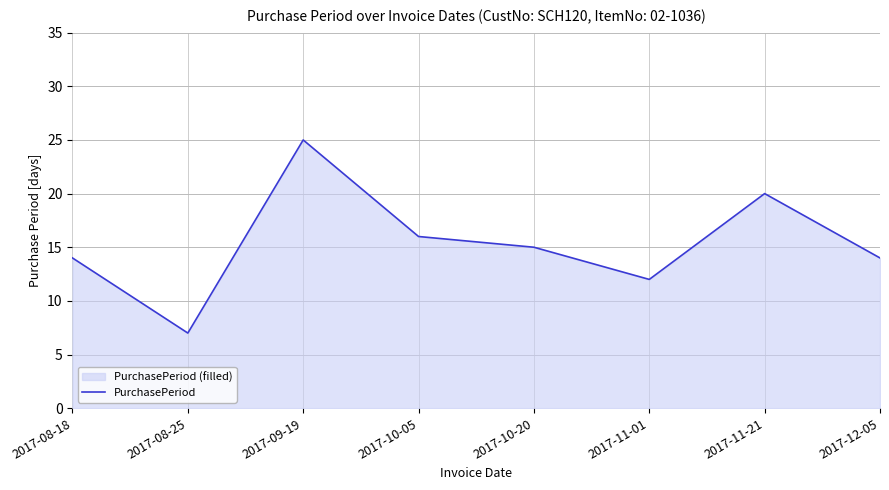

What is the label of the 5th point from the right?

2017-10-05